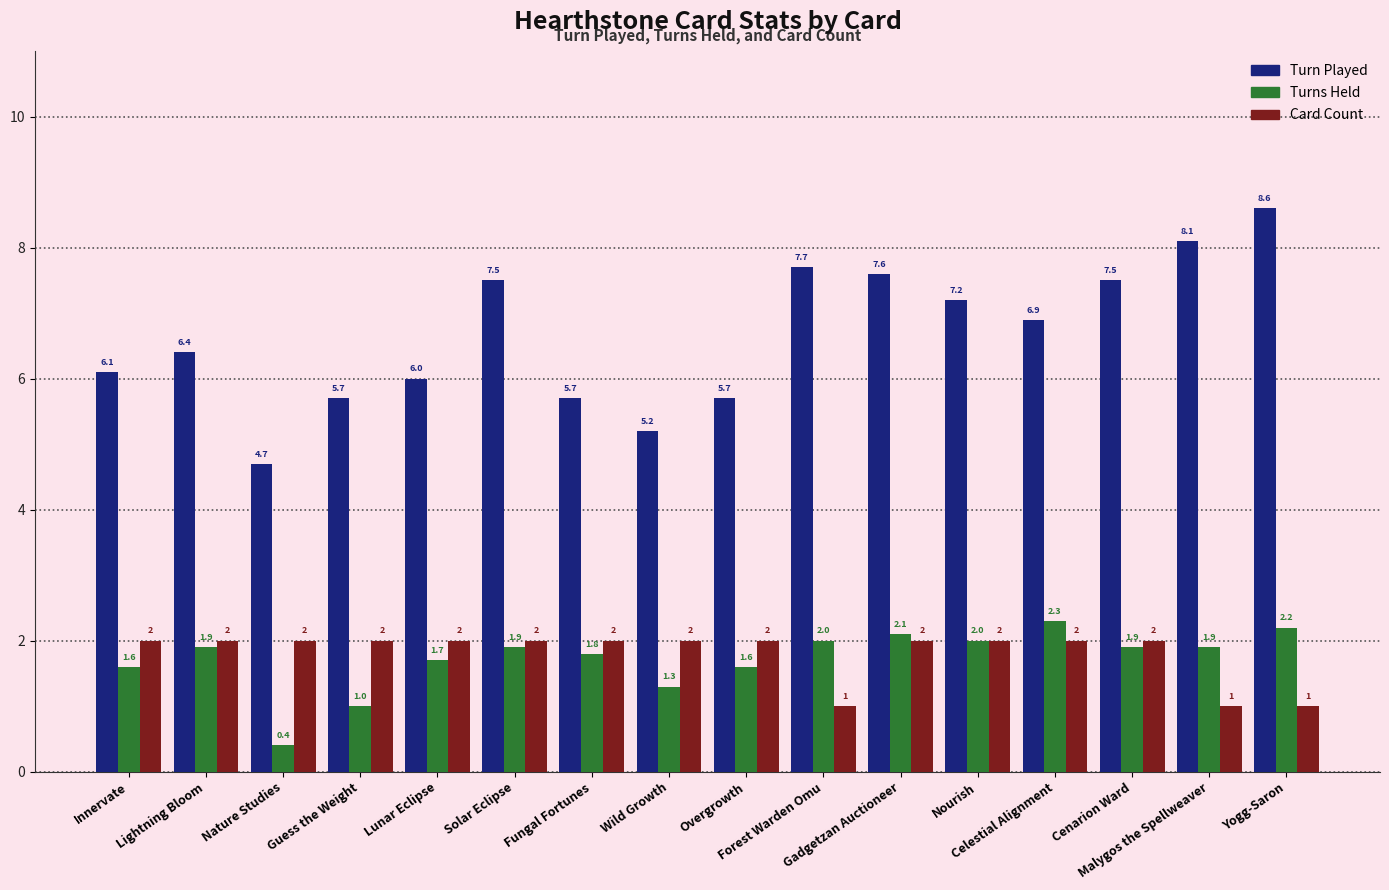

Is it true that Turns Held equals 0.3 at Wild Growth?

False